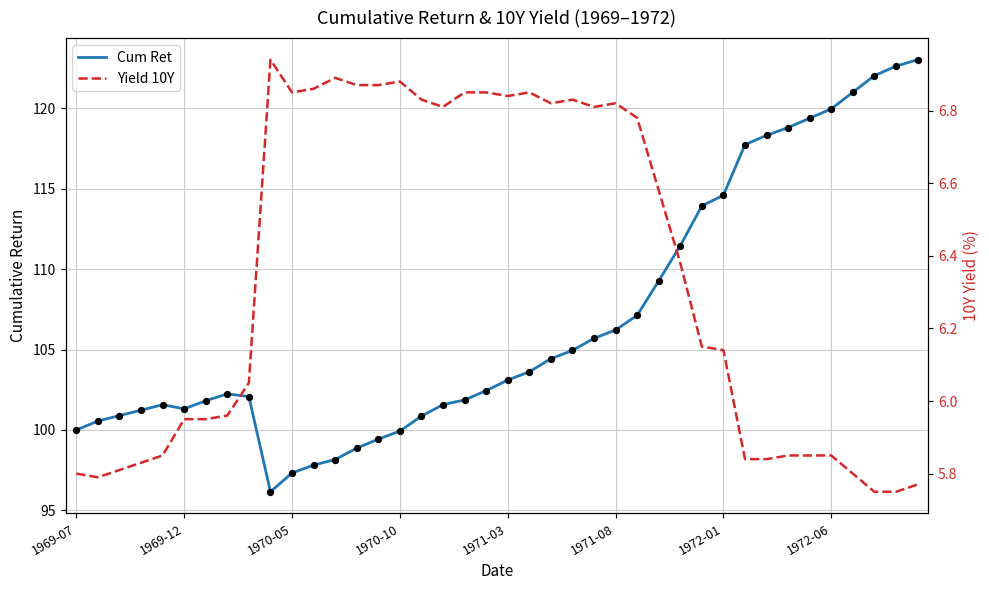

Which series has the largest total across all categories?

Cum Ret